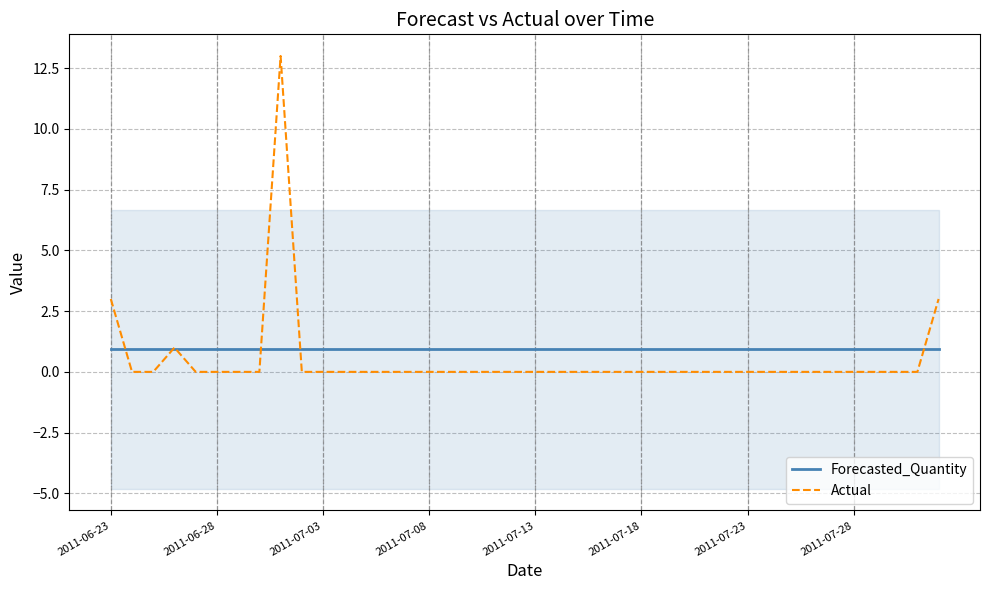

True or false: Forecasted_Quantity and Actual intersect in this chart.

True